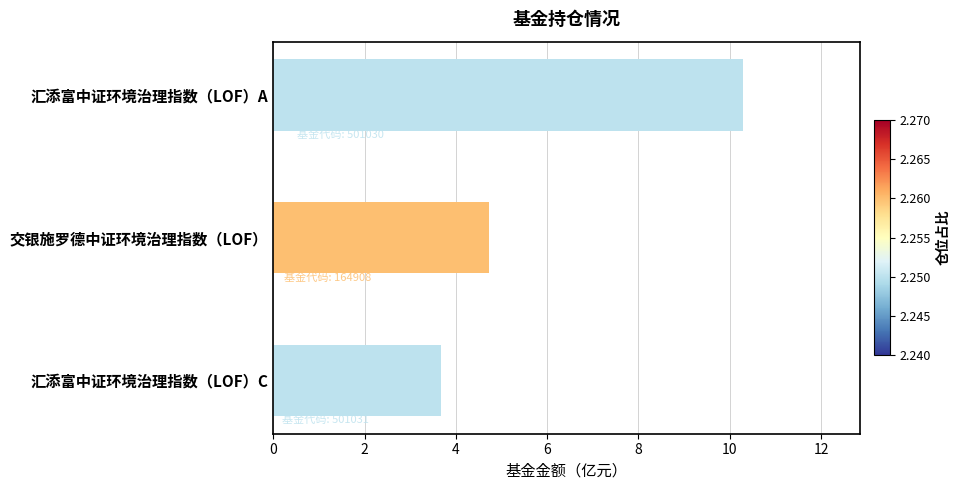

Rank the categories by value from lowest to highest.

汇添富中证环境治理指数（LOF）C, 交银施罗德中证环境治理指数（LOF）, 汇添富中证环境治理指数（LOF）A